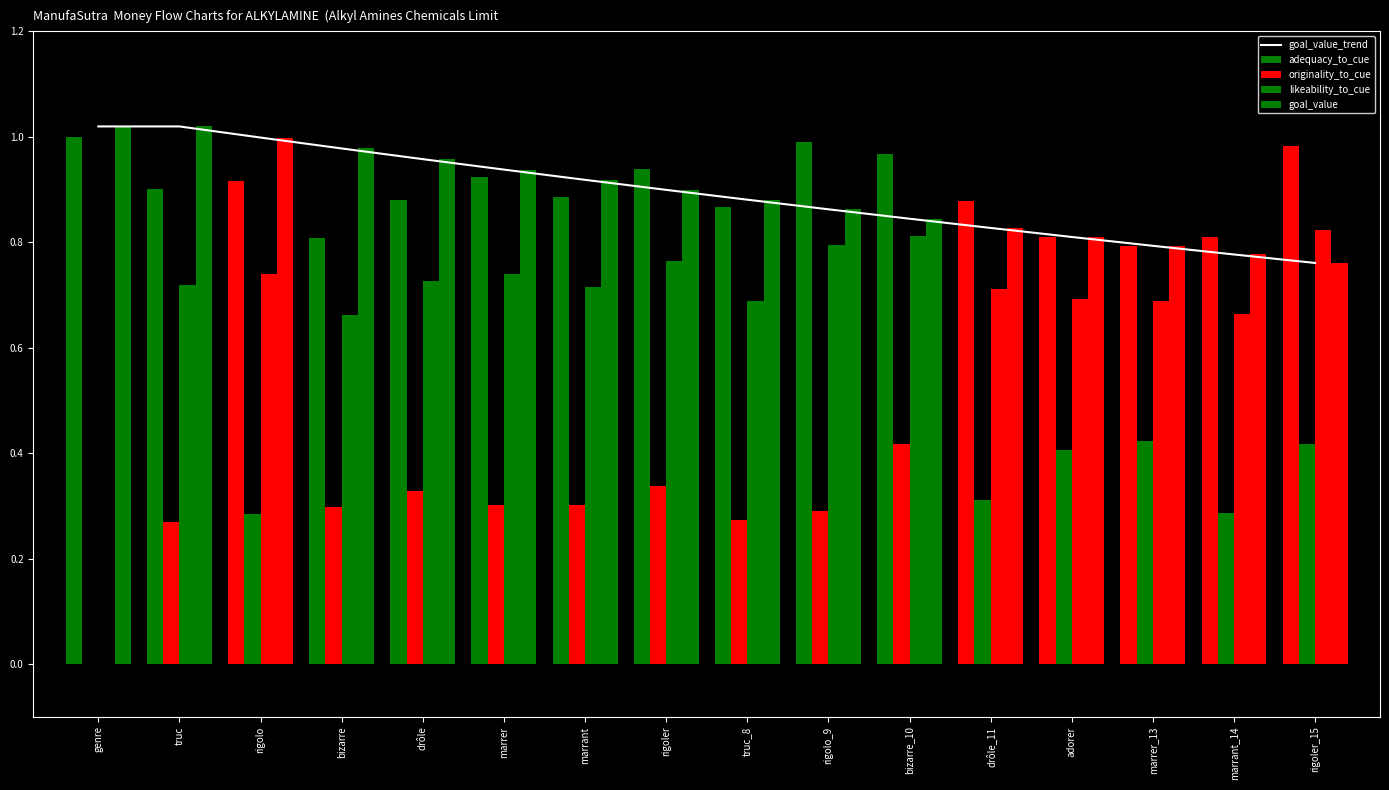

Between rigoler and drôle_11, which is larger?

rigoler